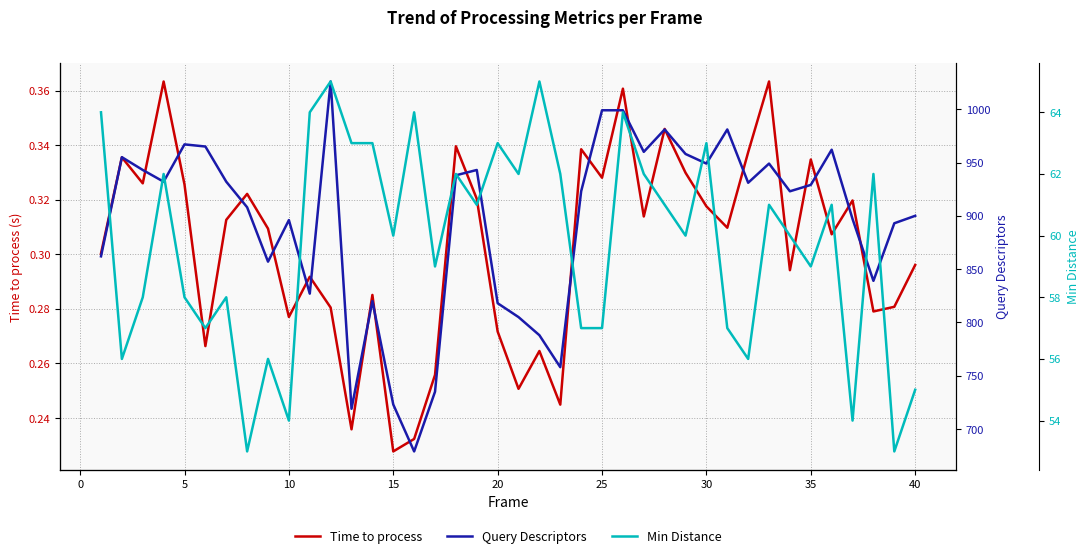

True or false: Query Descriptors has more than 0 interior local peaks.

True